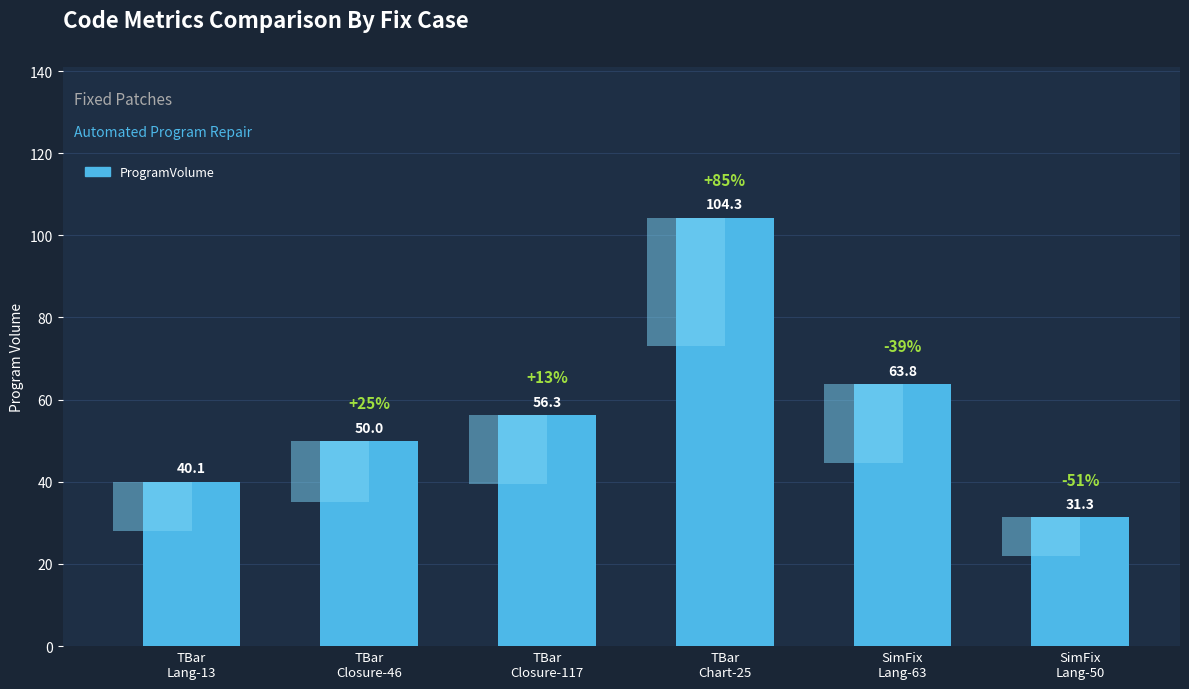

List the labels in order of value, largest first.

TBar
Chart-25, SimFix
Lang-63, TBar
Closure-117, TBar
Closure-46, TBar
Lang-13, SimFix
Lang-50